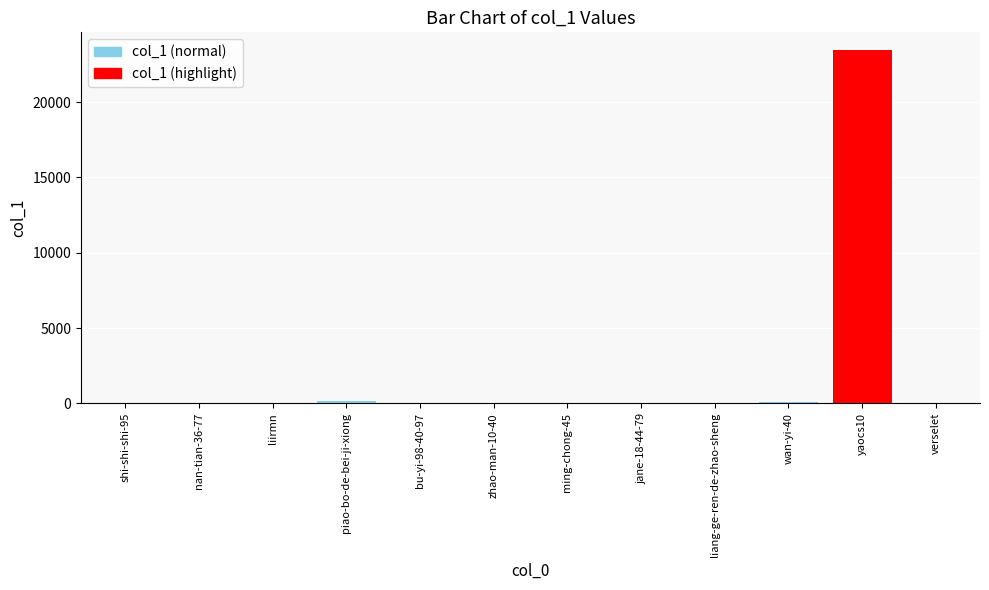

What is the sum of all values?

23762